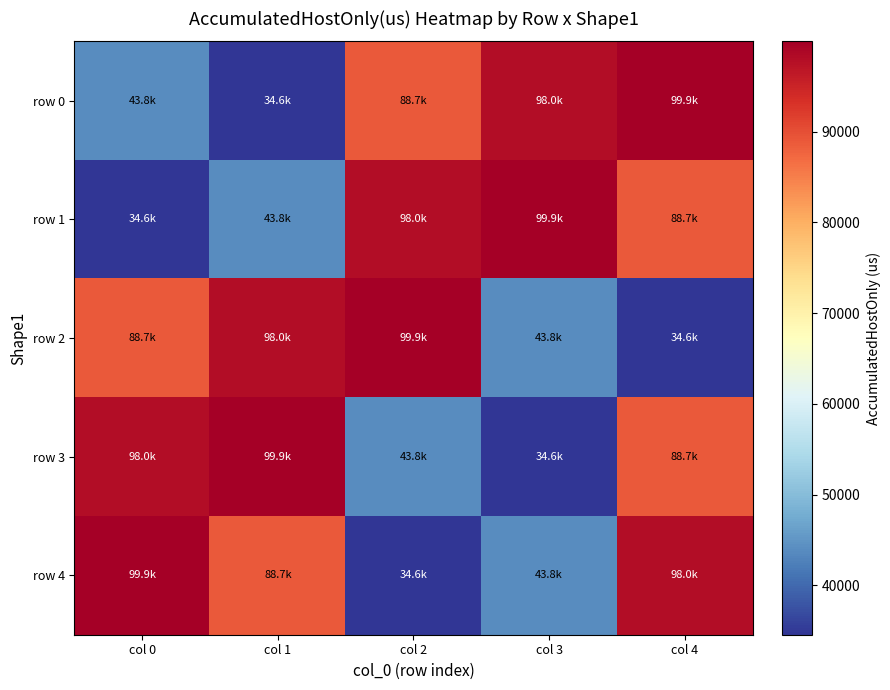

How many data points in row 1 are less than 88745?

2